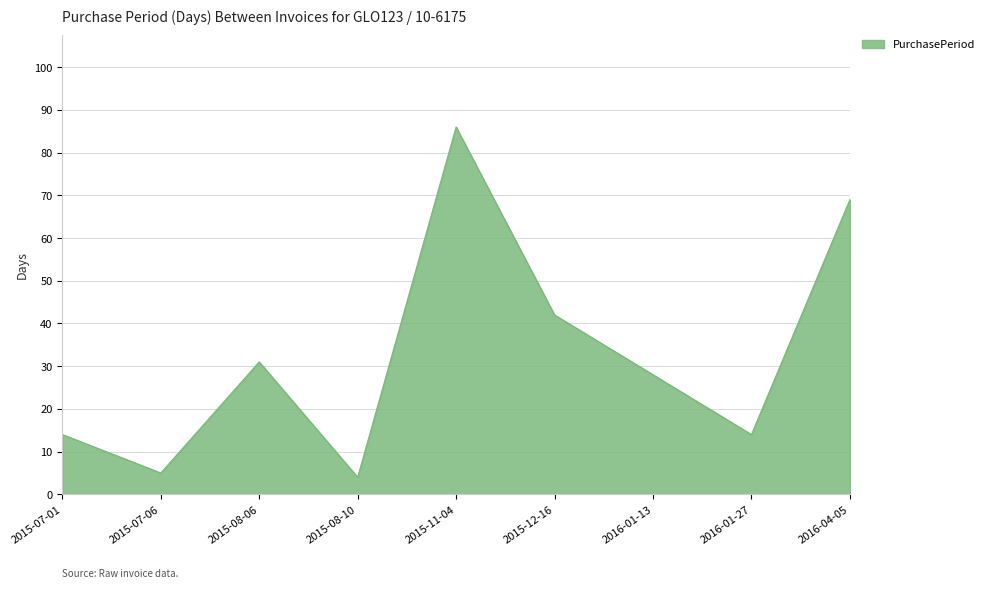

Reading left to right, extract all data points from this chart.

14	5	31	4	86	42	28	14	69